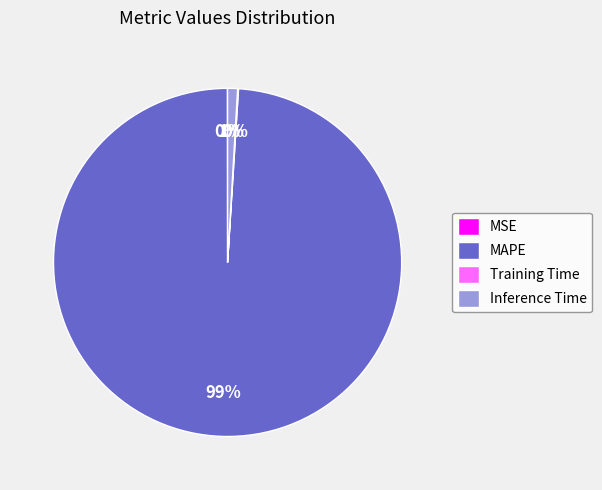

Is it true that MAPE is 99% of the pie?

True